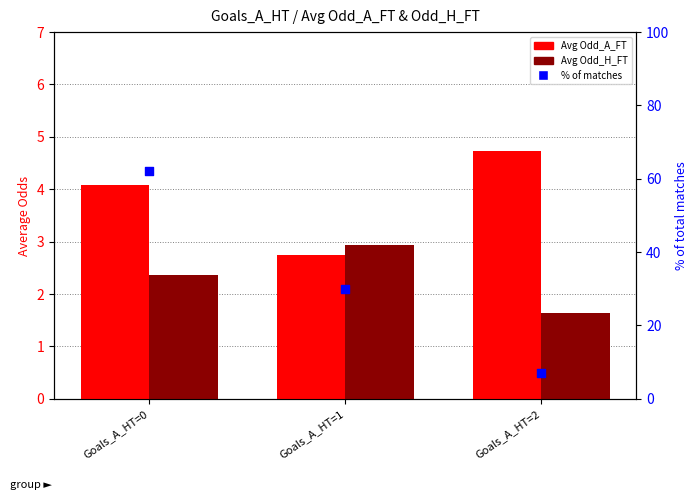

What are all the series names shown in the legend?

Avg Odd_A_FT, Avg Odd_H_FT, % of matches